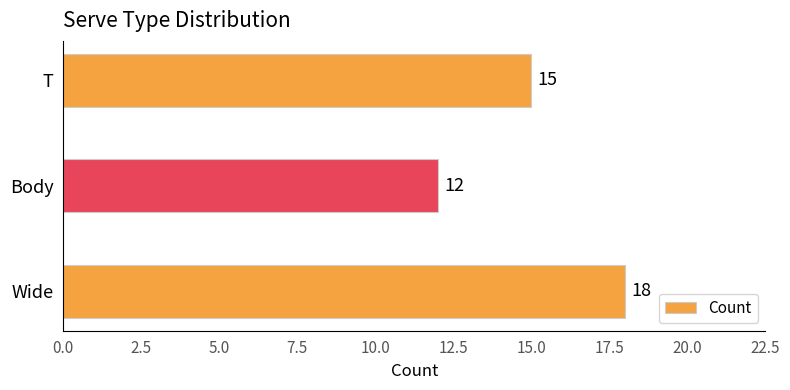

List the labels in order of value, smallest first.

Body, T, Wide